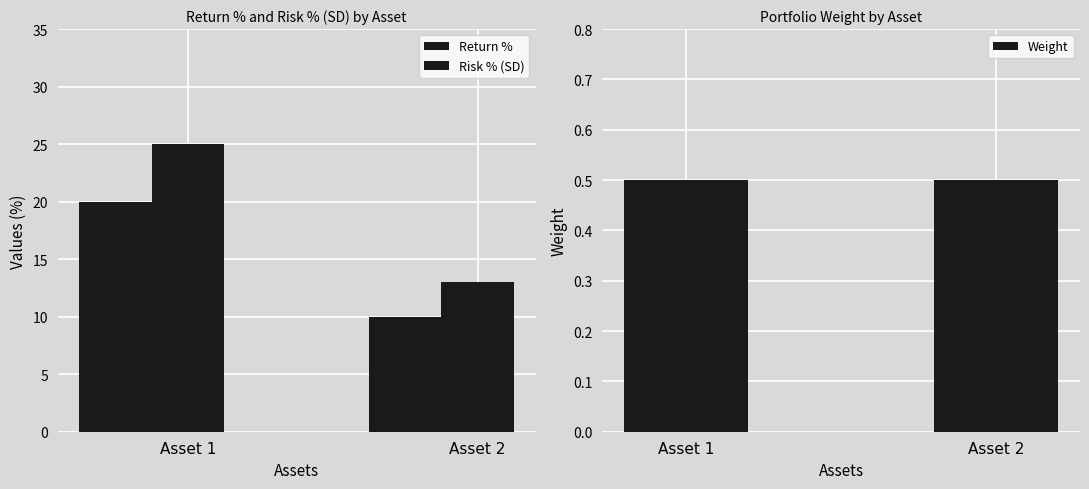

Count the number of data series in this chart.

3